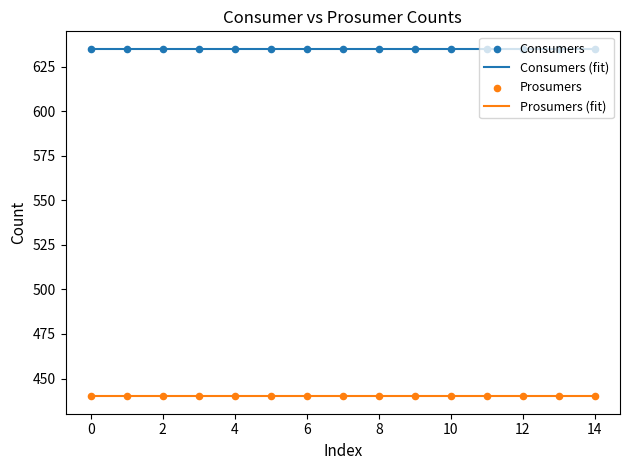

True or false: Prosumers (fit) and Consumers (fit) intersect in this chart.

False